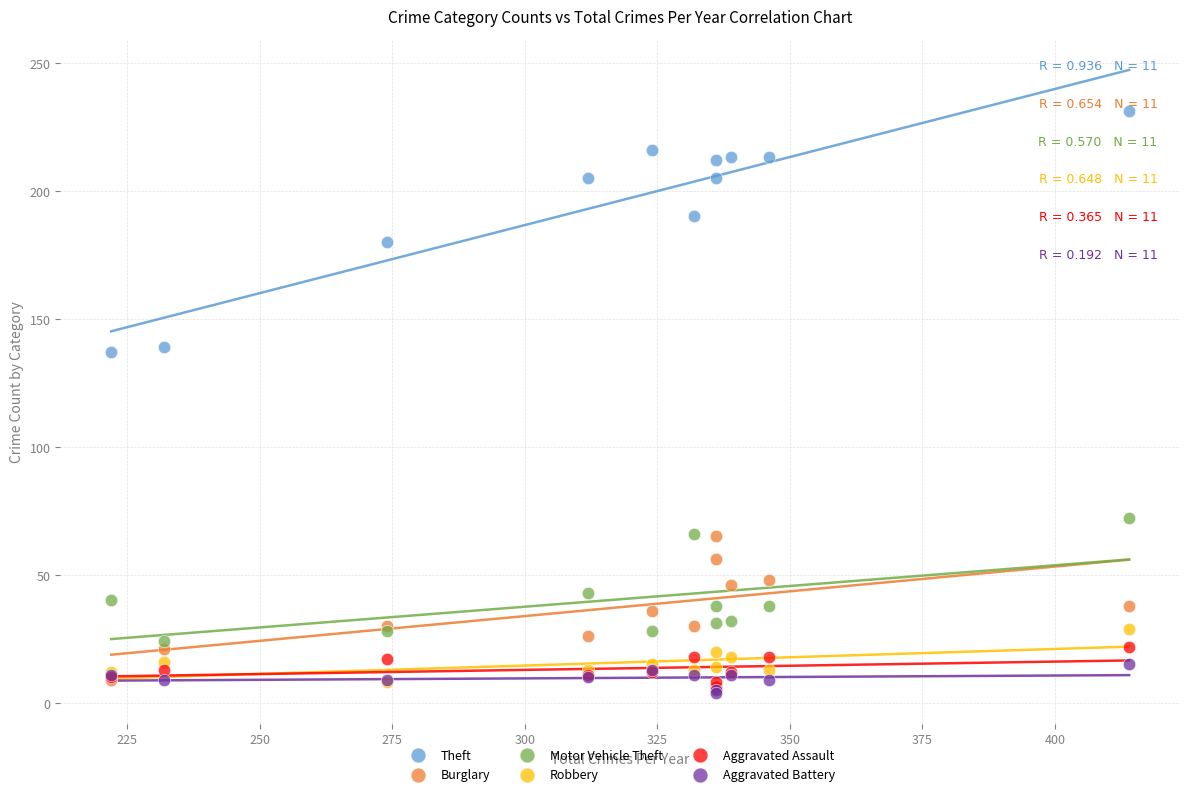

What are all the series names shown in the legend?

Theft, Burglary, Motor Vehicle Theft, Robbery, Aggravated Assault, Aggravated Battery